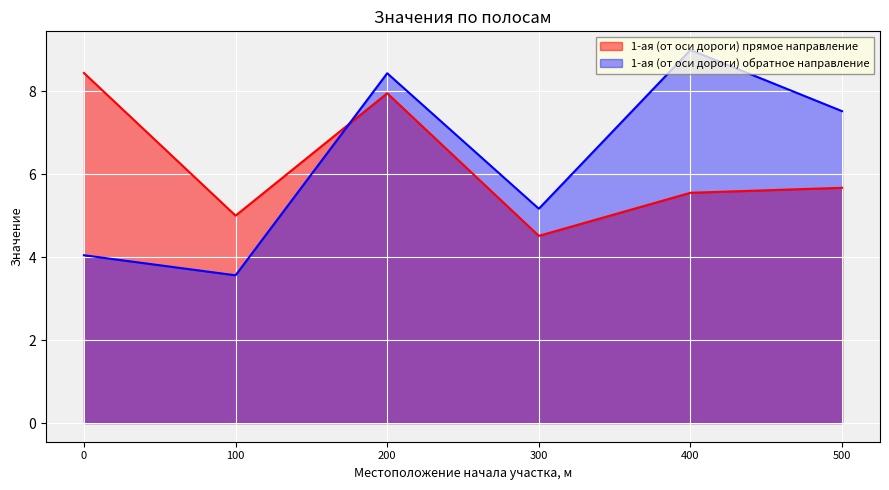

What is the difference between the maximum and second lowest values in the 1-ая (от оси дороги) прямое направление series?

3.4